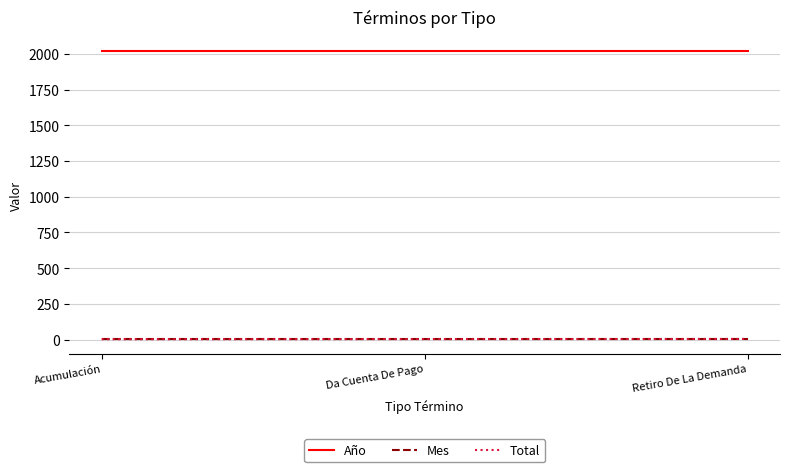

What is the maximum value shown in the chart?

2018